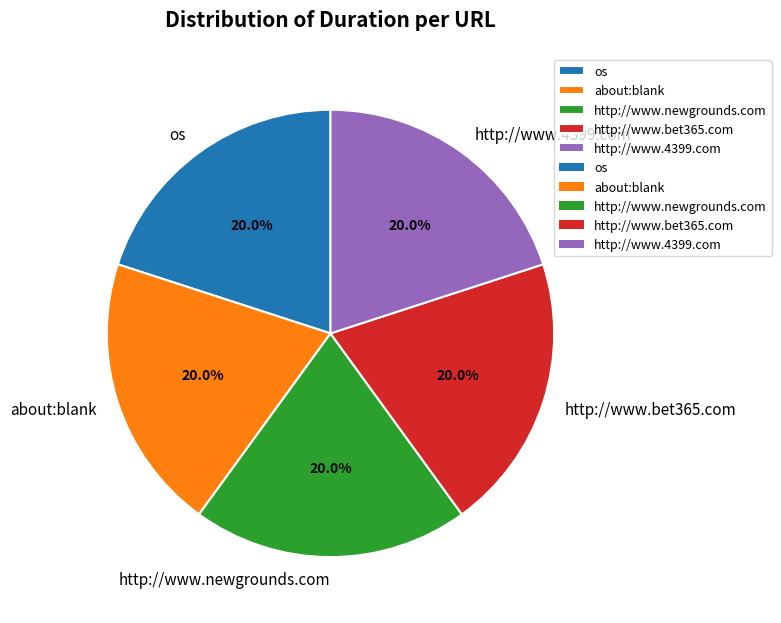

What percentage is the http://www.bet365.com slice, to the nearest percent?

20%